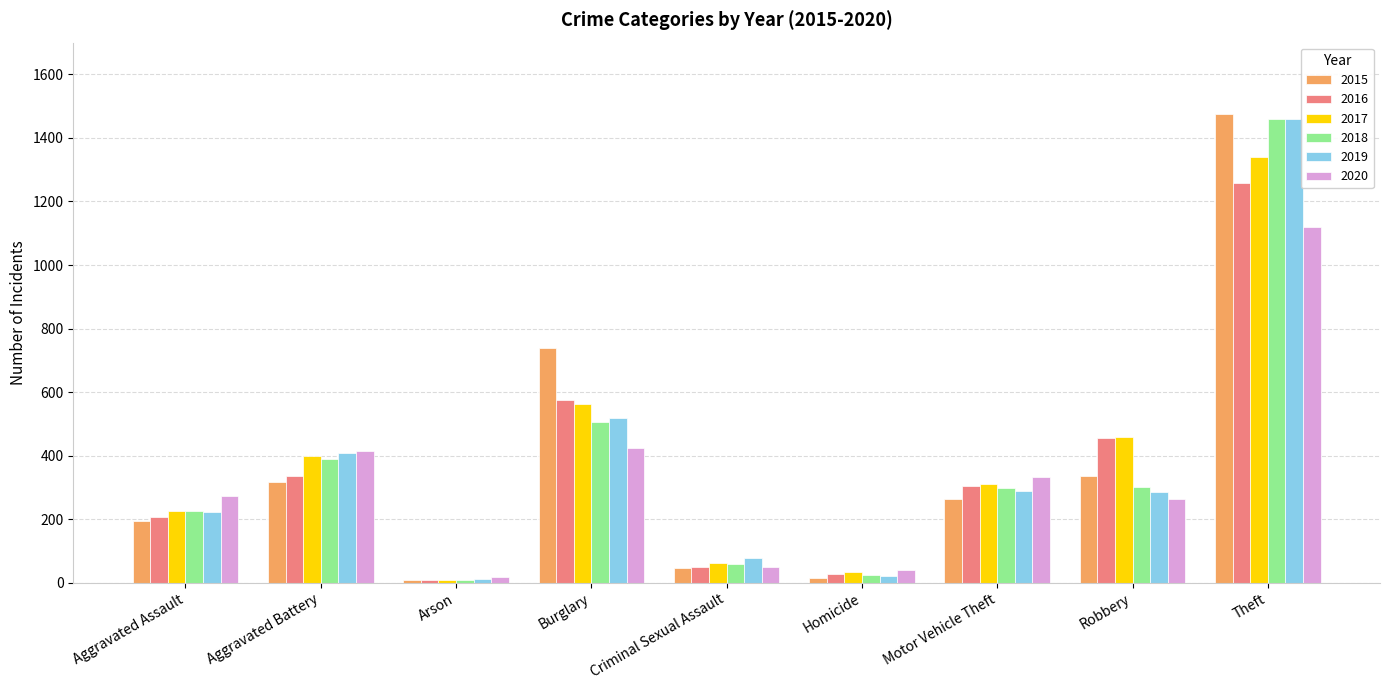

Is it true that 2016 equals 50 at Criminal Sexual Assault?

True